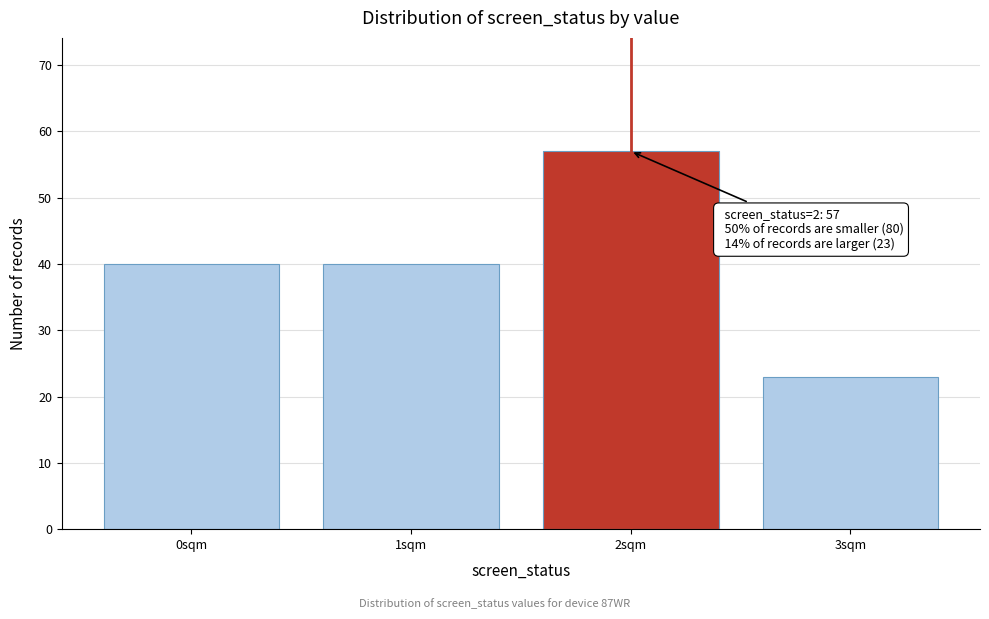

Reading left to right, transcribe all the data shown in this chart.

0sqm=40	1sqm=40	2sqm=57	3sqm=23